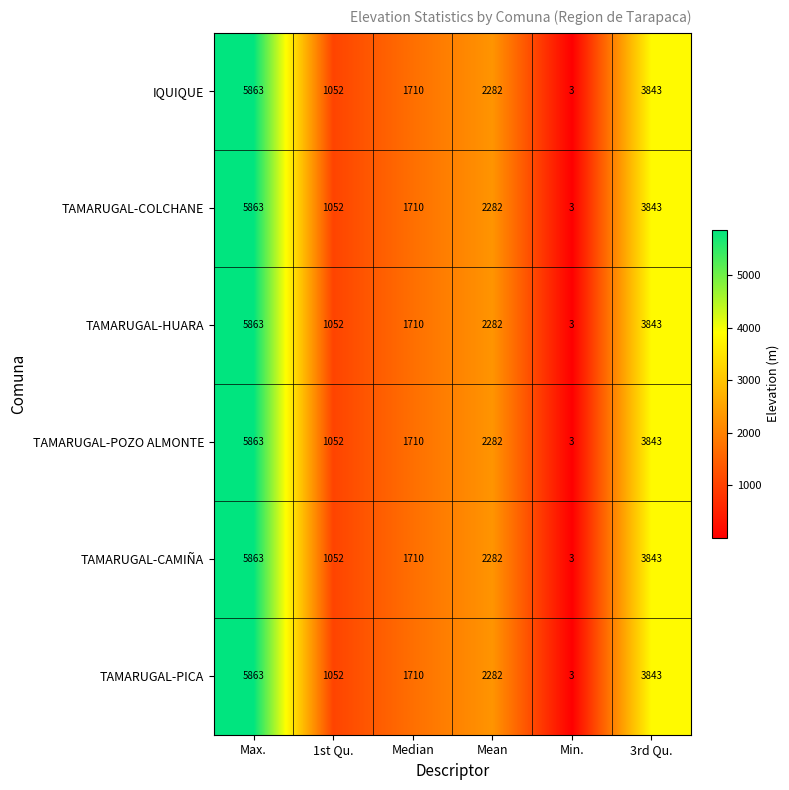

What is the difference between the second highest and minimum values in the IQUIQUE series?

3840